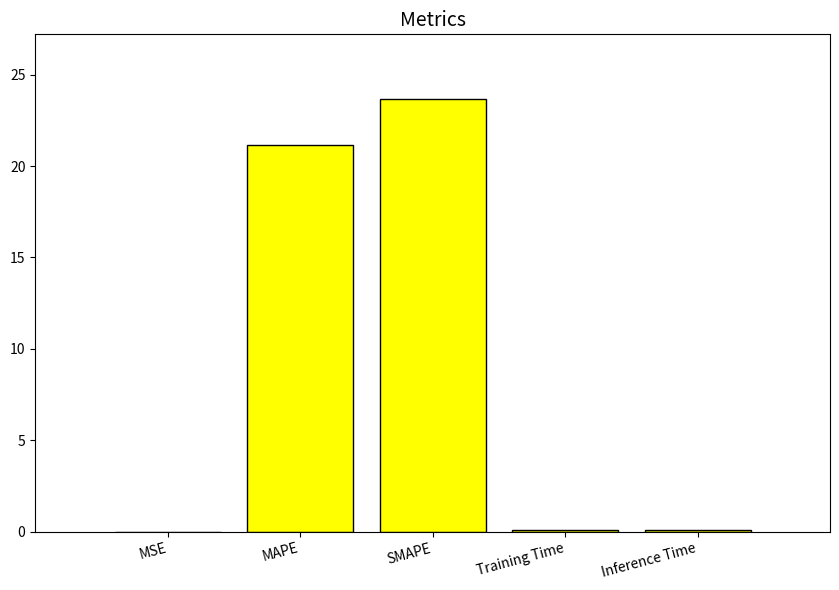

At which category does the chart reach its peak across all series?

SMAPE